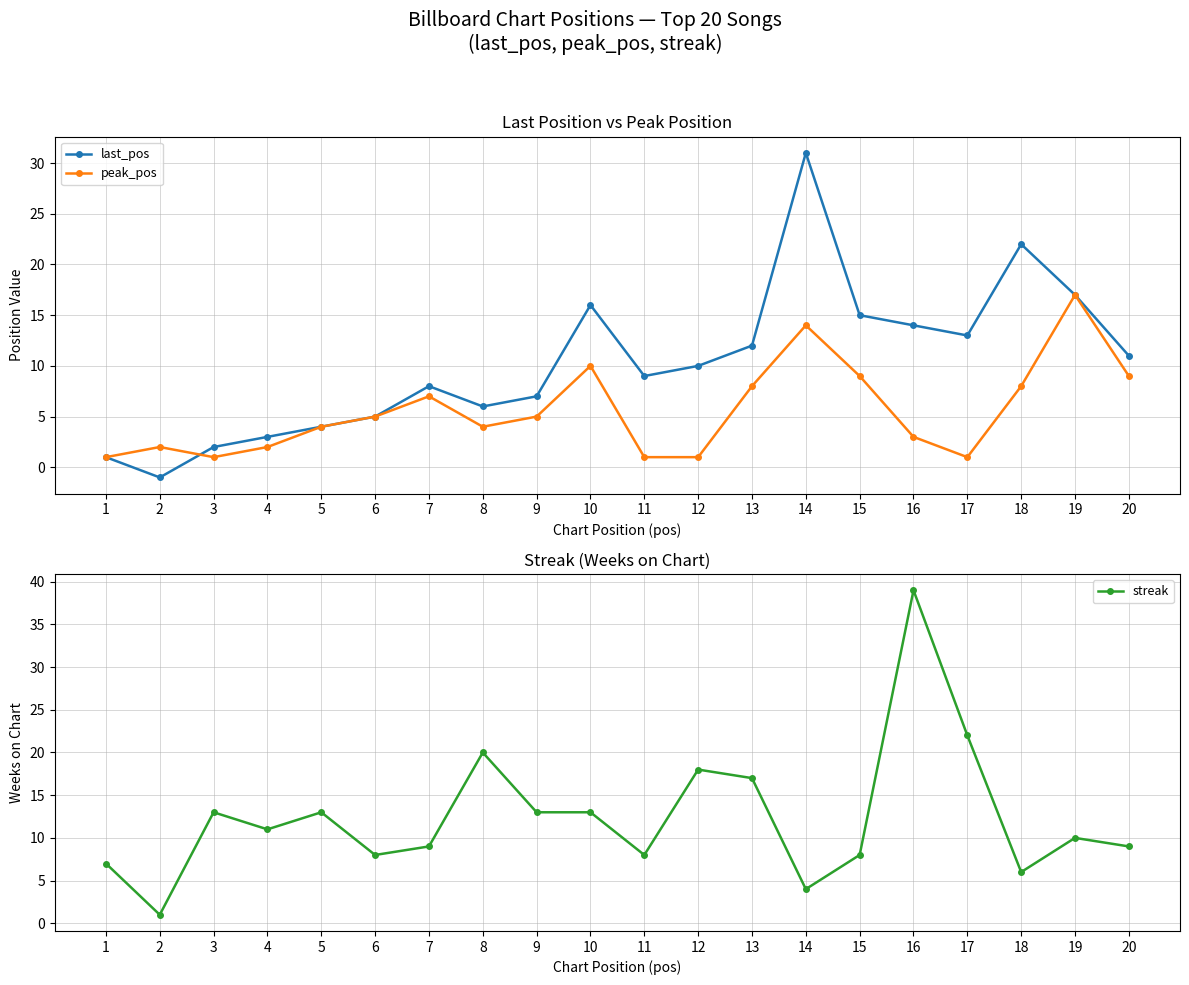

Which category has the highest value in the last_pos series?

14